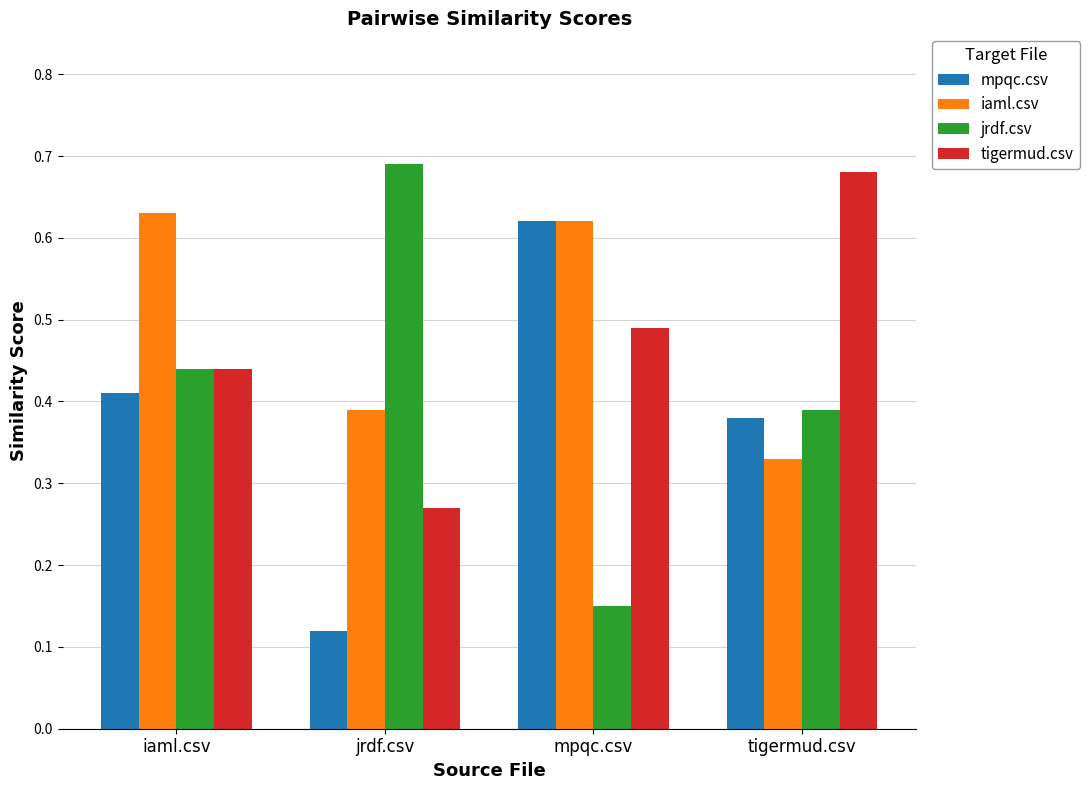

What is the sum of the tigermud.csv values at iaml.csv and tigermud.csv?

1.1